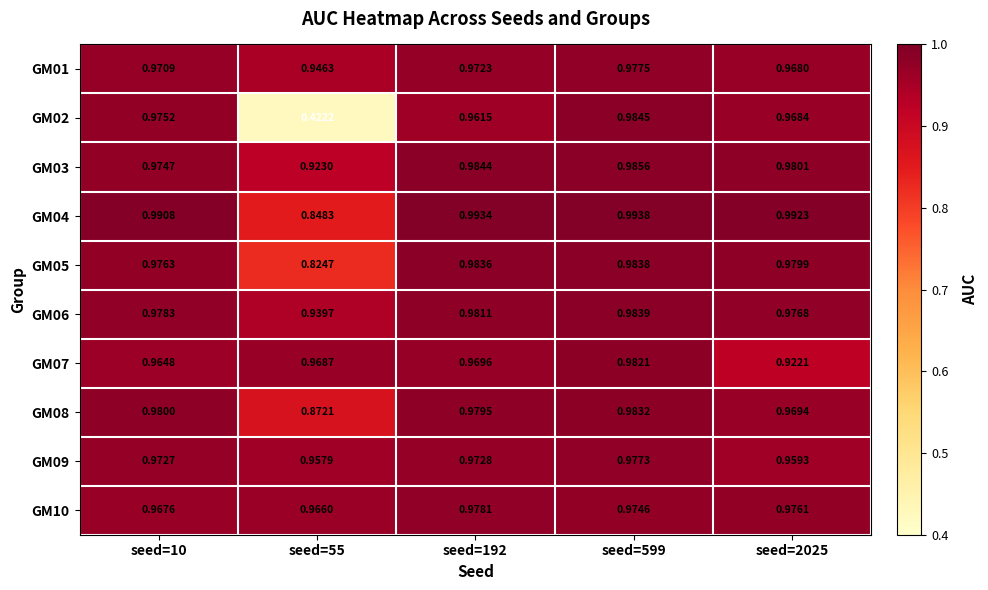

At which category is the sum across all series the highest?

seed=599